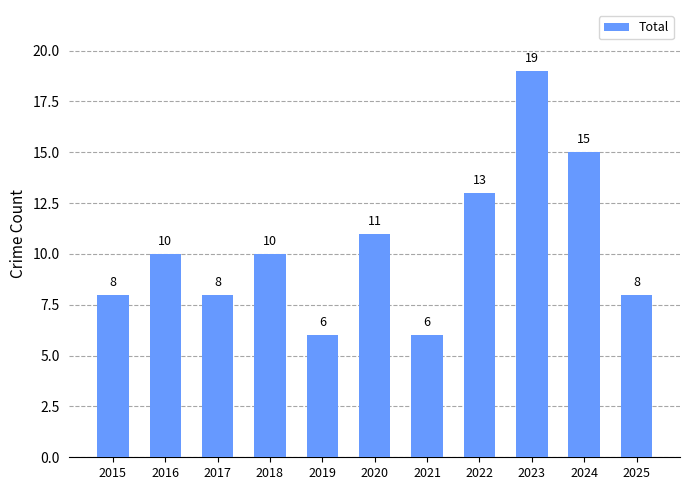

Which label corresponds to the largest value in the chart?

2023